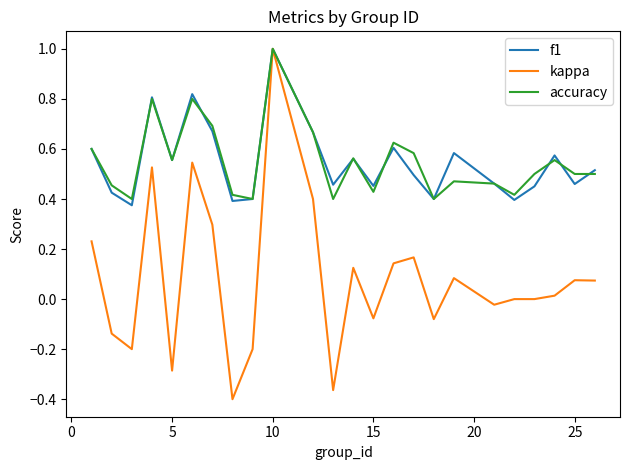

Which series has the widest spread of values?

kappa